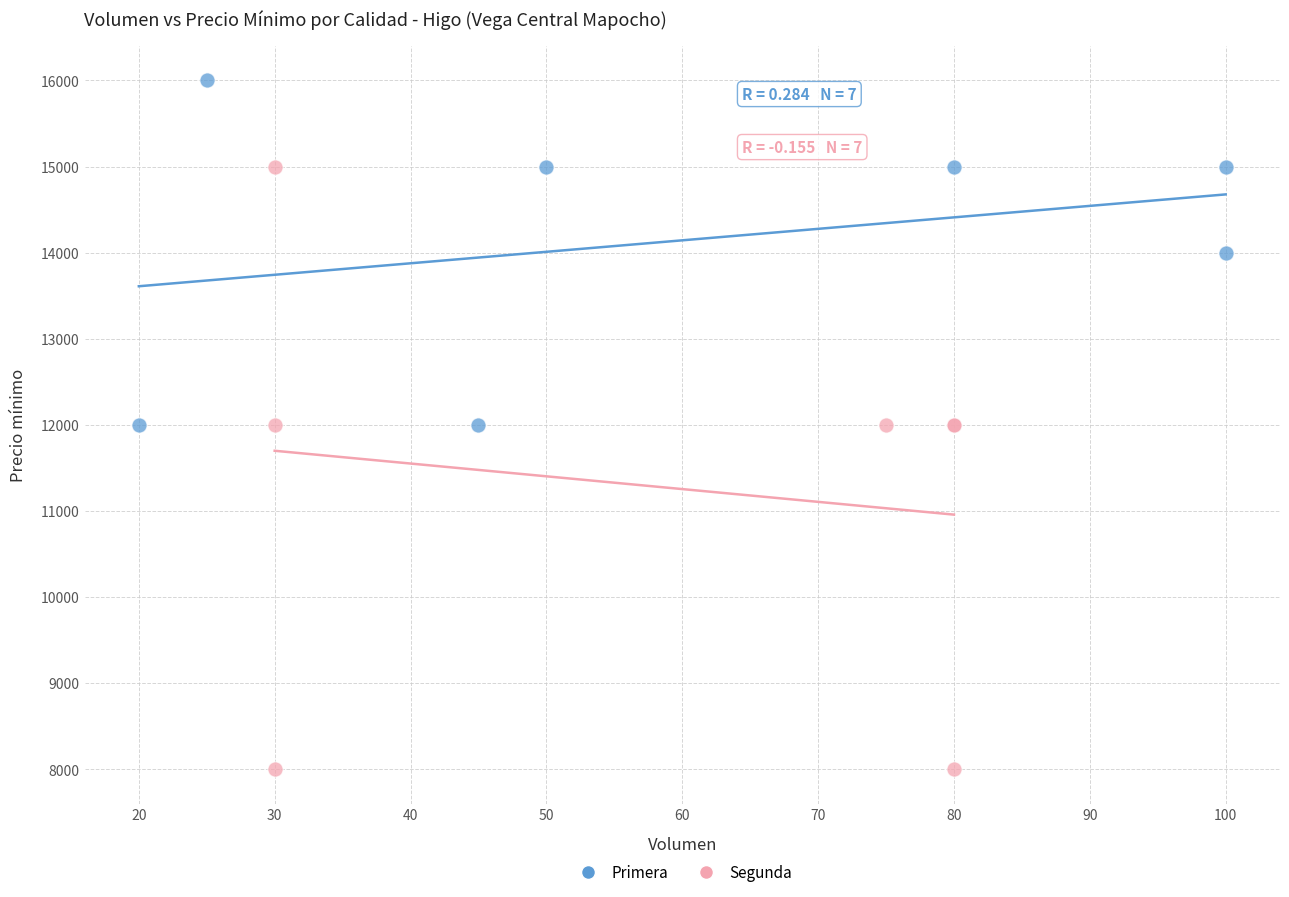

Which series has the widest spread of Y values?

Segunda